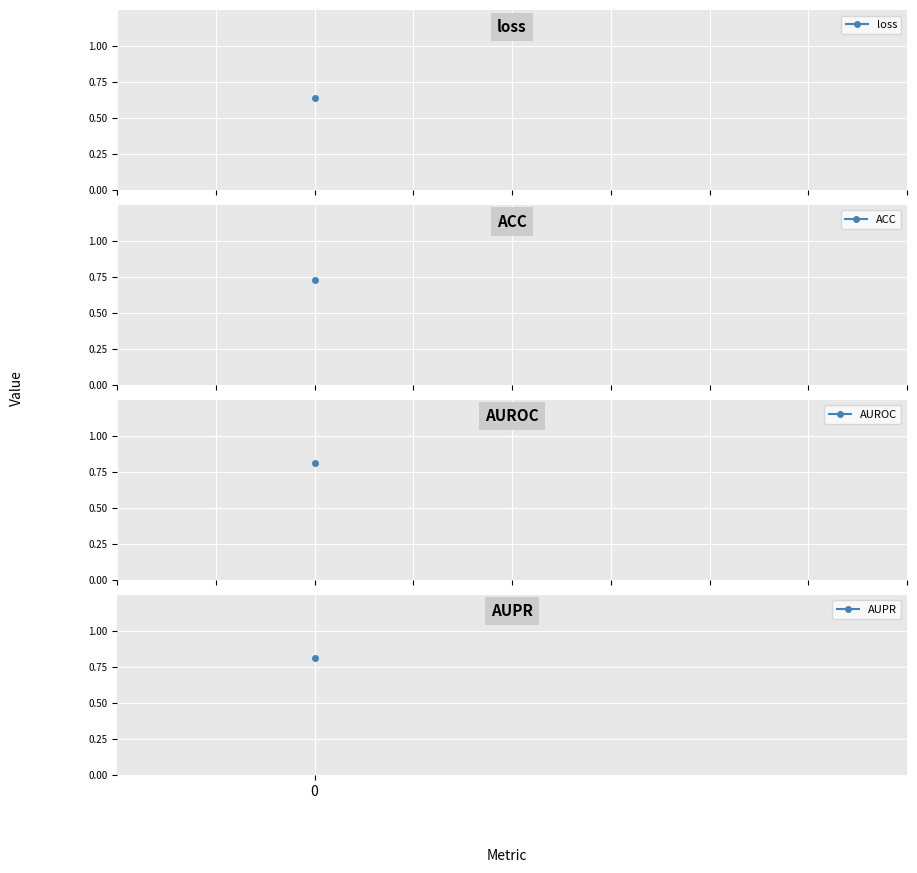

Rank the categories by value from lowest to highest.

loss, ACC, AUROC, AUPR